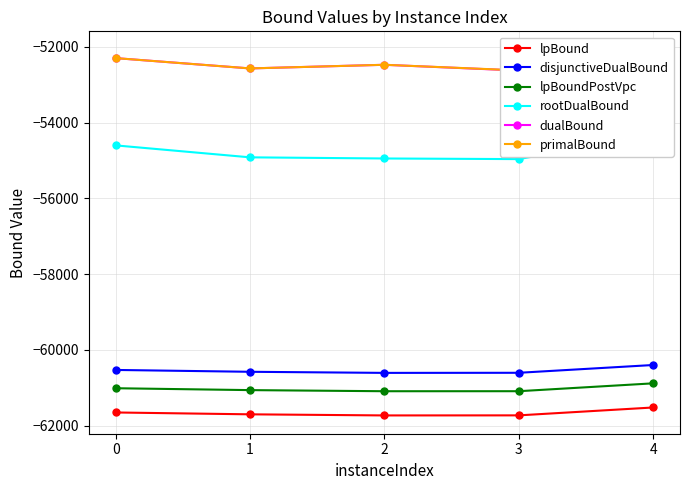

How many lines are shown in the chart?

6